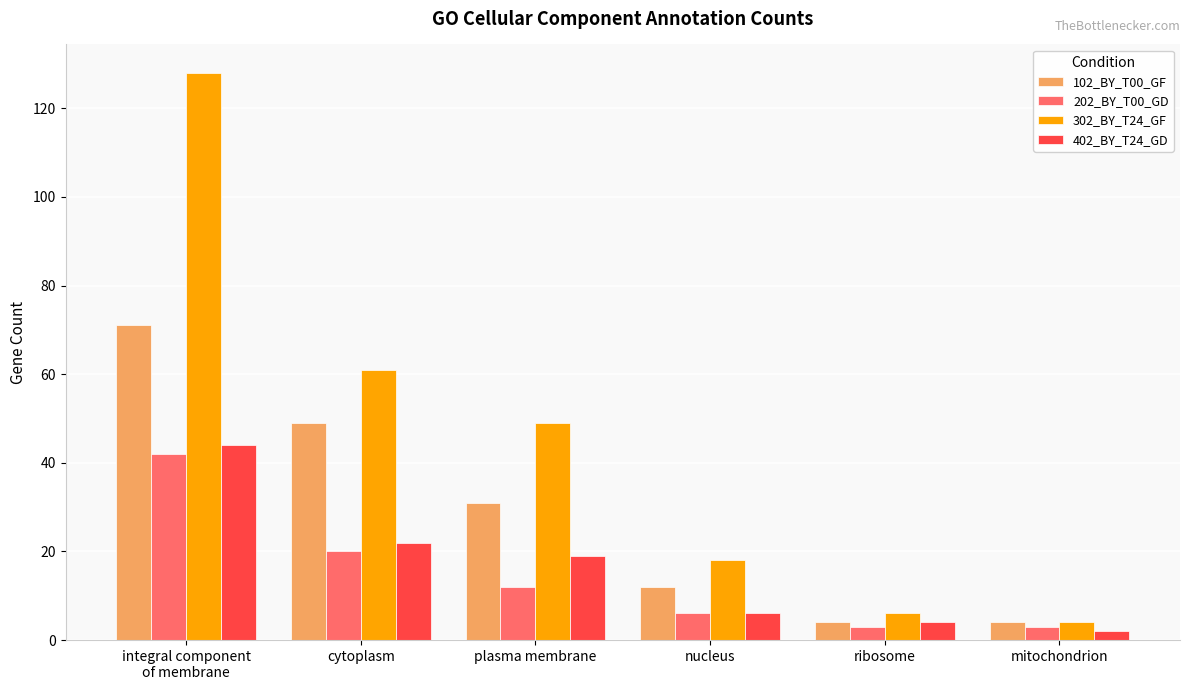

Which series has the largest range (max minus min)?

302_BY_T24_GF